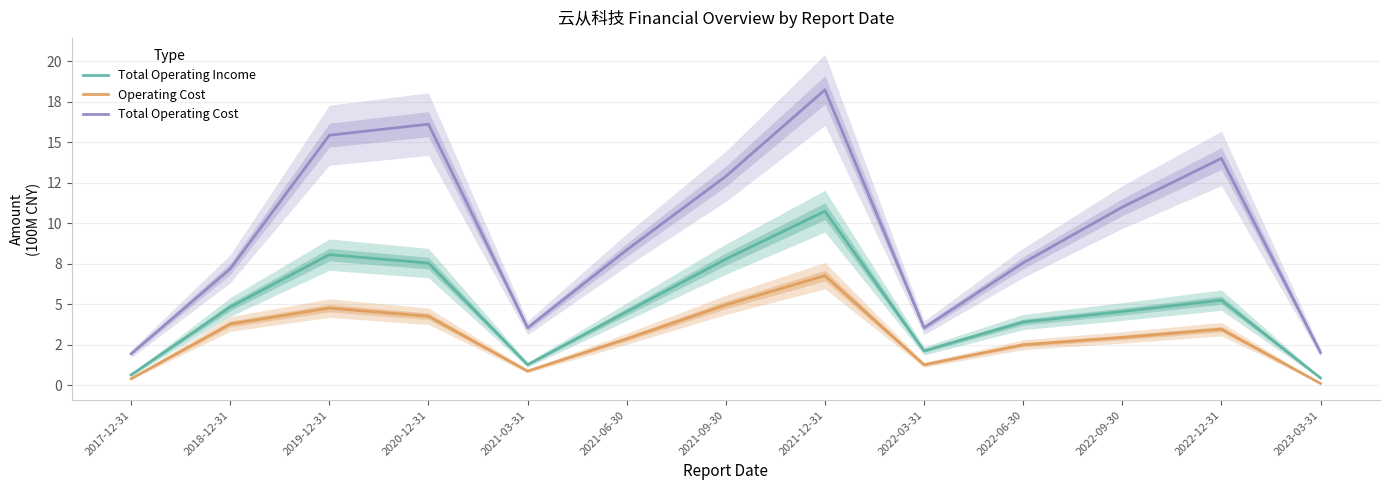

The Operating Cost series shows 5.0 at 2021-09-30. True or false?

True